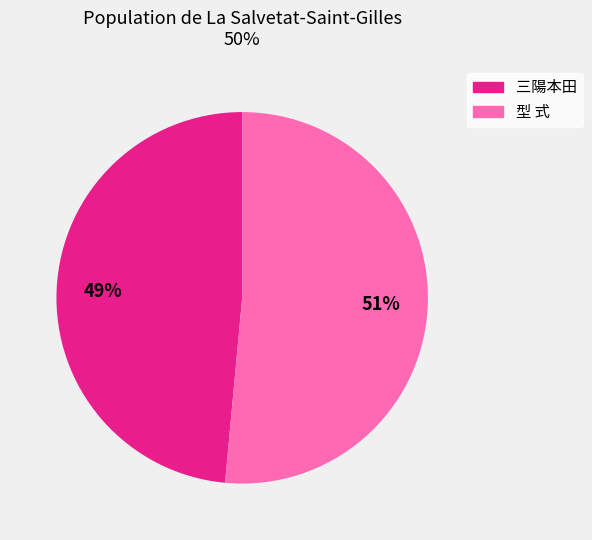

Which category has the biggest portion of the pie?

型 式